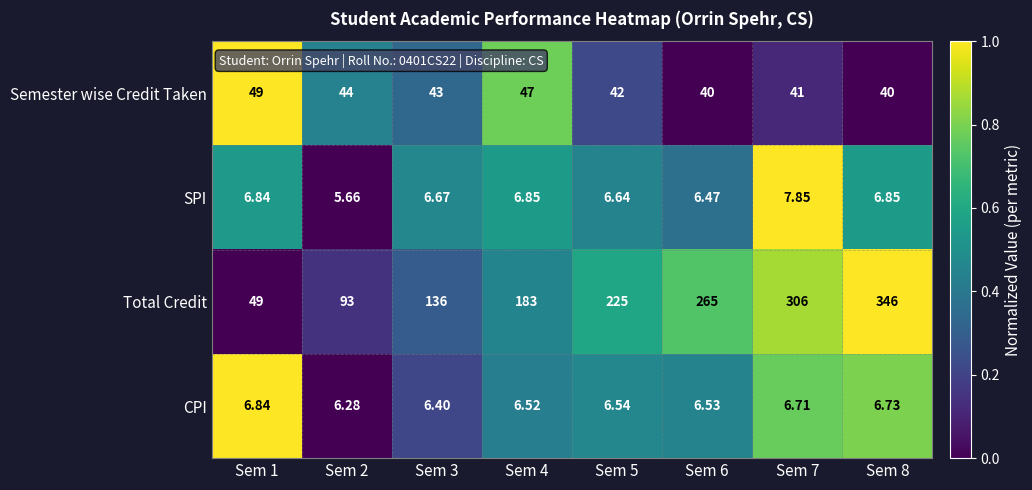

Which series has the largest total across all categories?

Total Credit